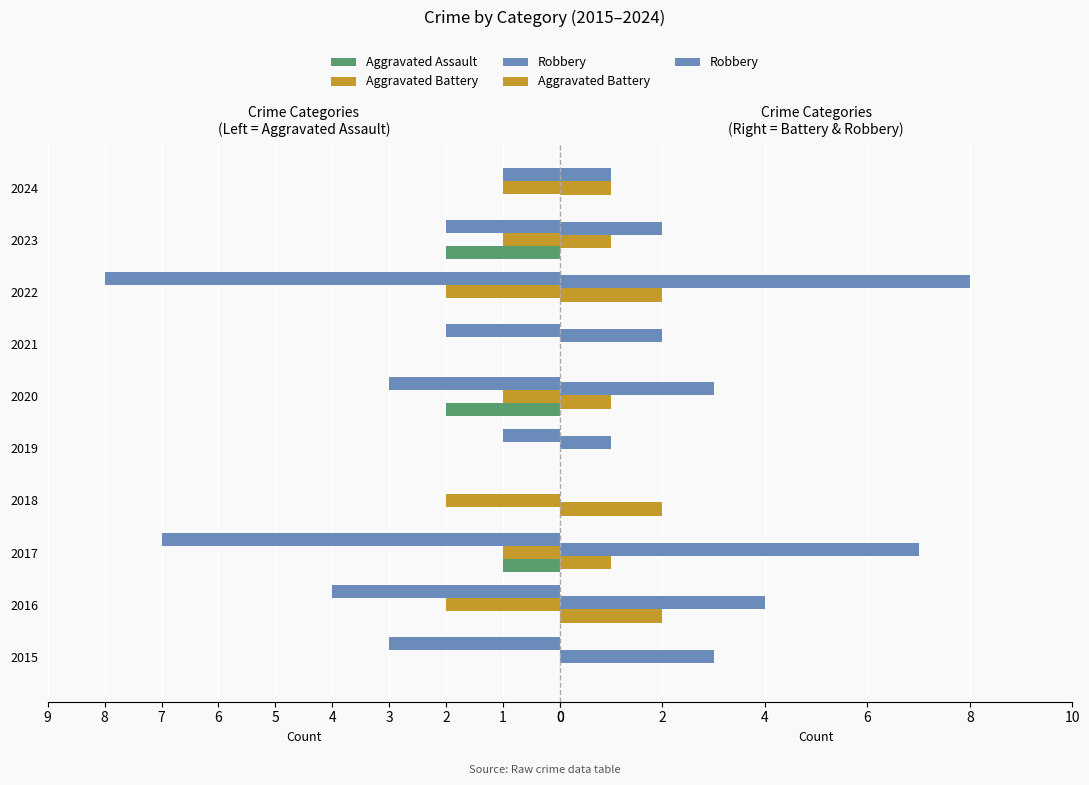

Which series has the largest total across all categories?

Robbery